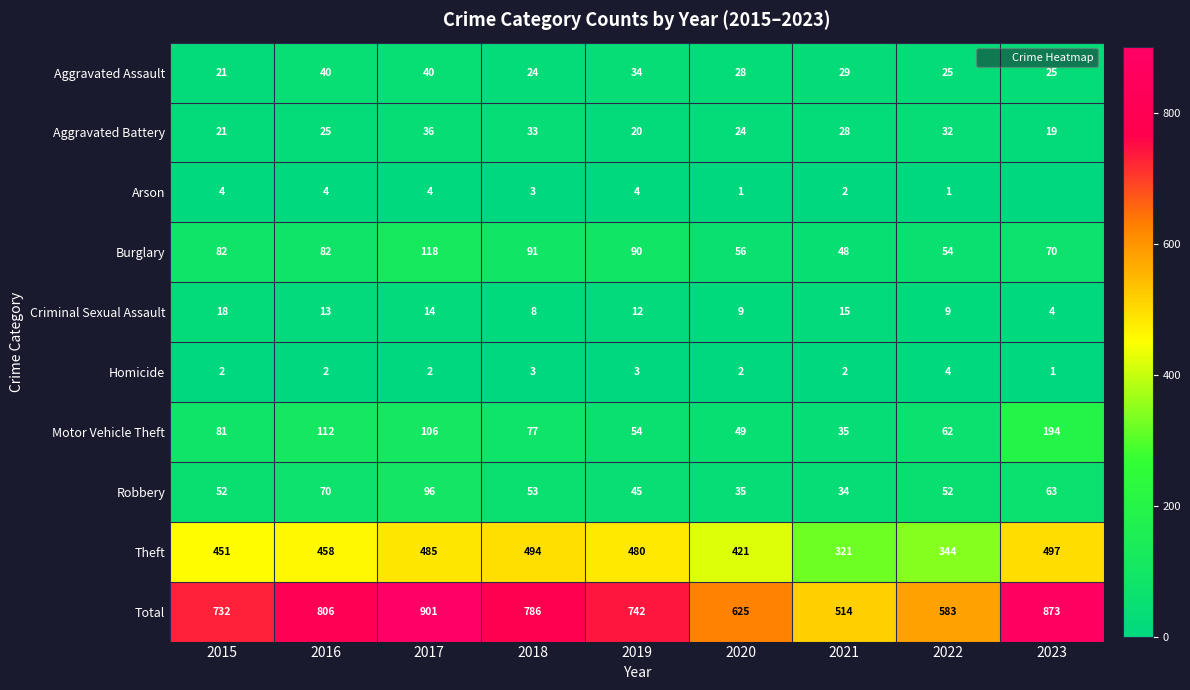

Where does the Aggravated Battery series first go above 25?

2017